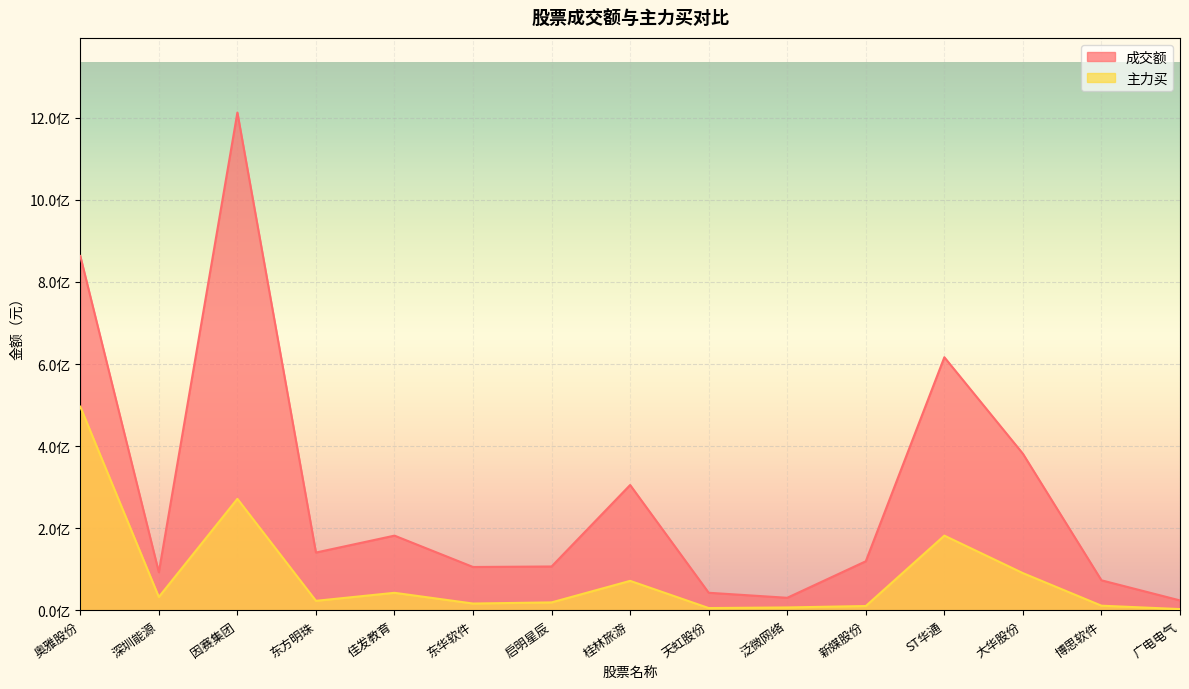

How many categories are shown in the chart?

15